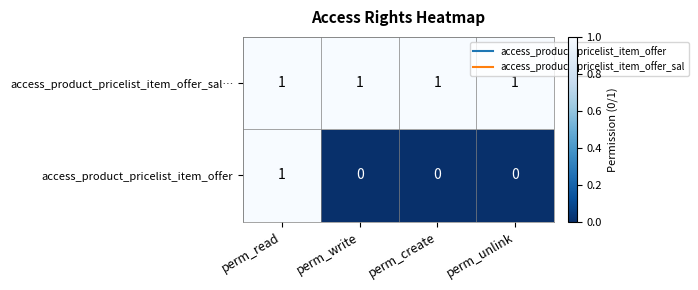

Is it true that access_product_pricelist_item_offer_sal… equals 1 at perm_create?

True